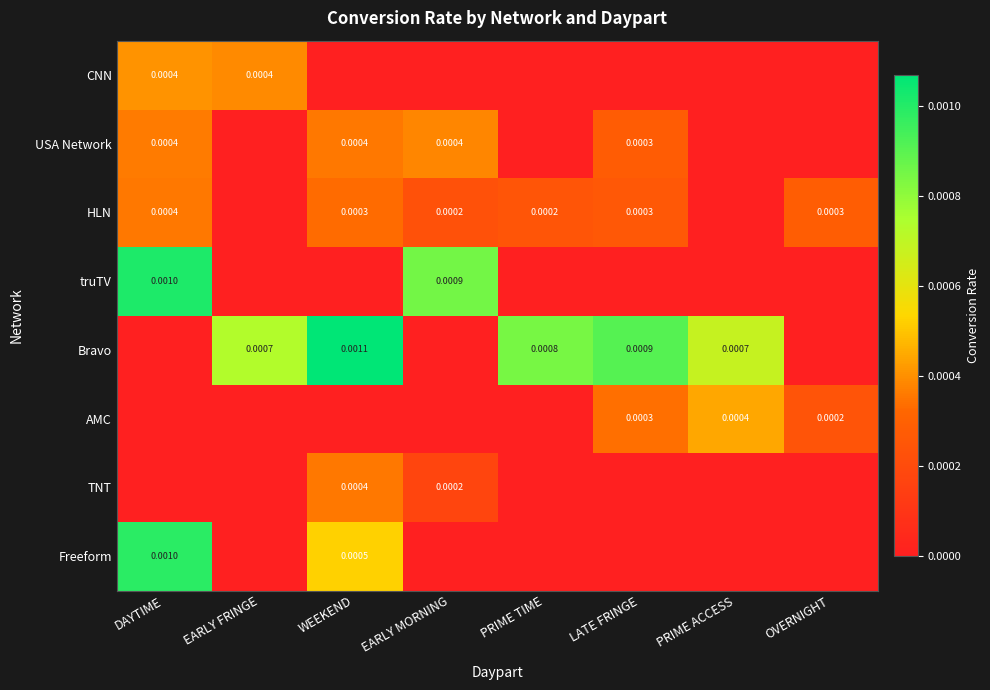

The value of truTV at LATE FRINGE is 0.0. True or false?

True